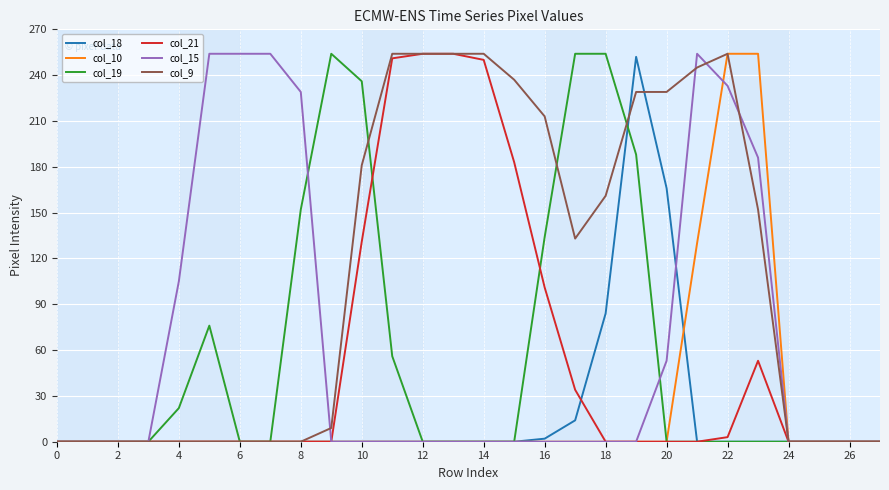

What is the maximum value for col_18?

252